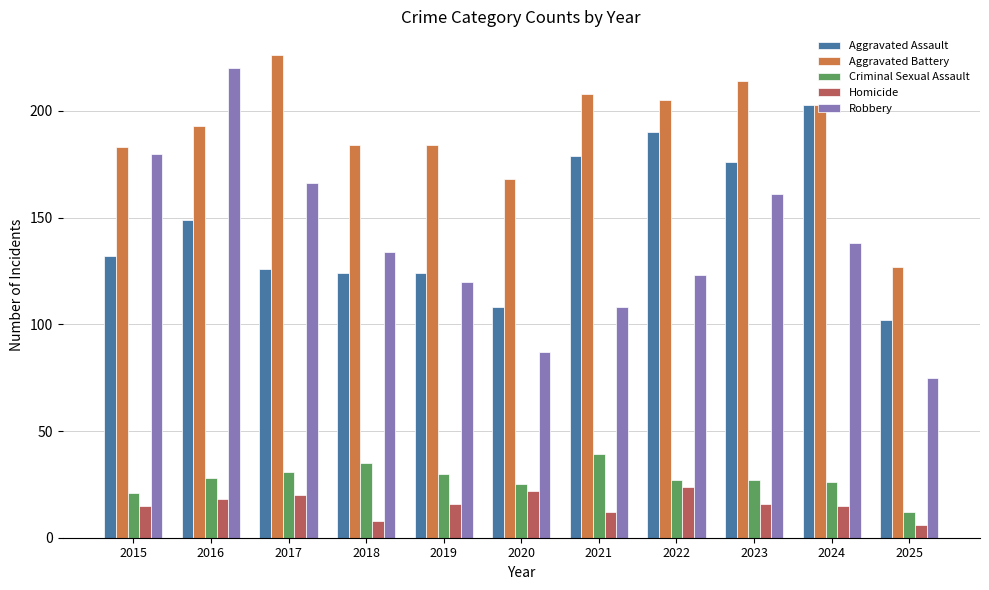

Which series changed the most between 2016 and 2021?

Robbery